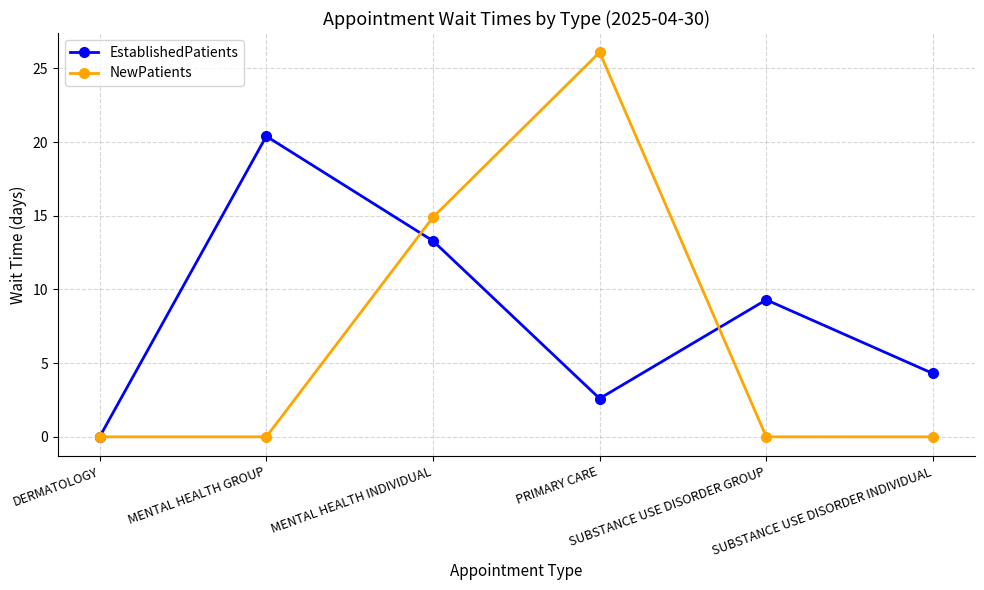

How many values in the EstablishedPatients series exceed 9?

3